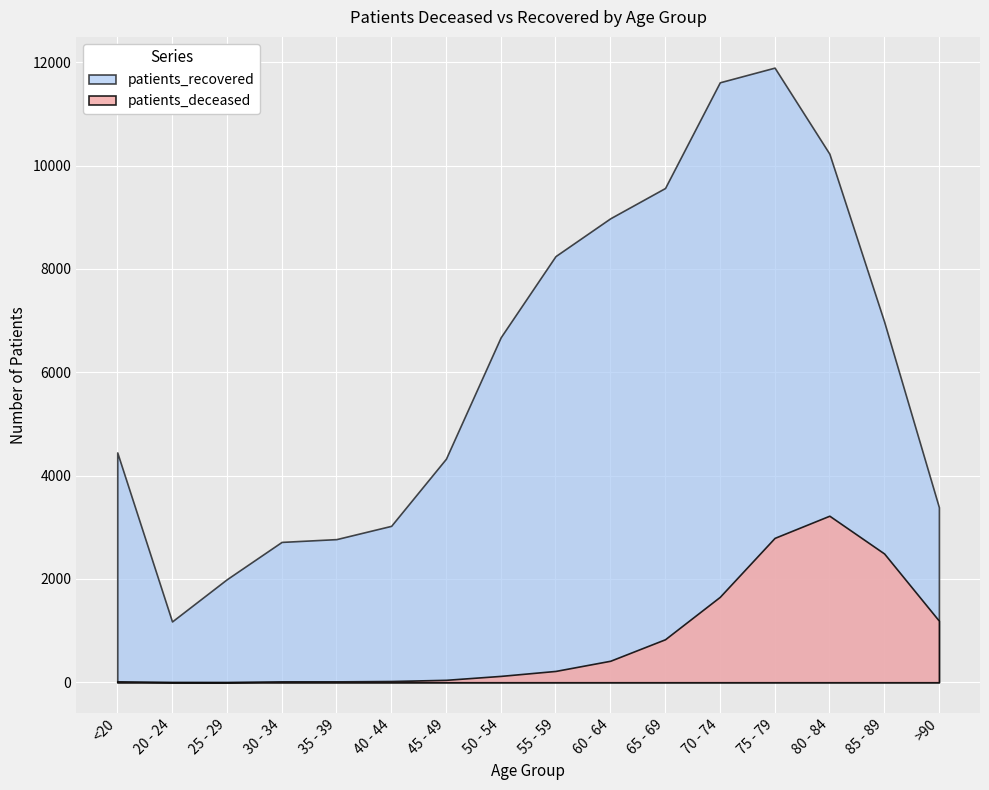

What position from the right is 20 - 24?

15